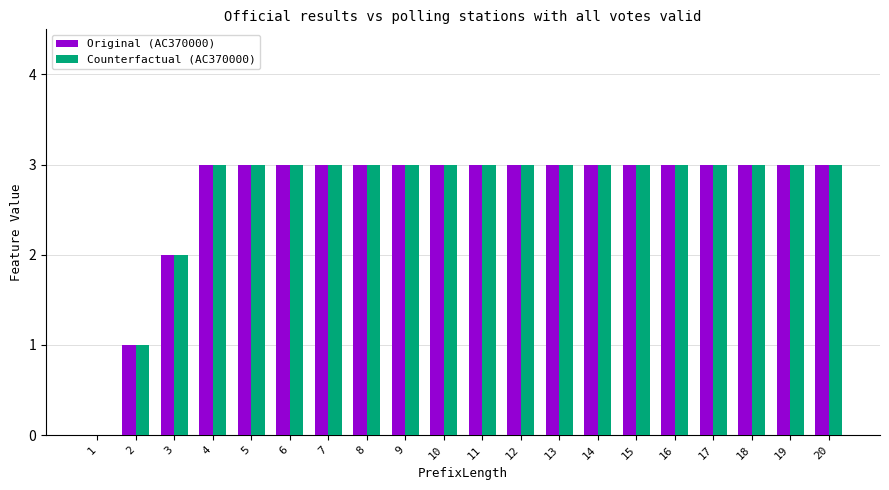

Is it true that Original (AC370000) equals 3 at 19?

True